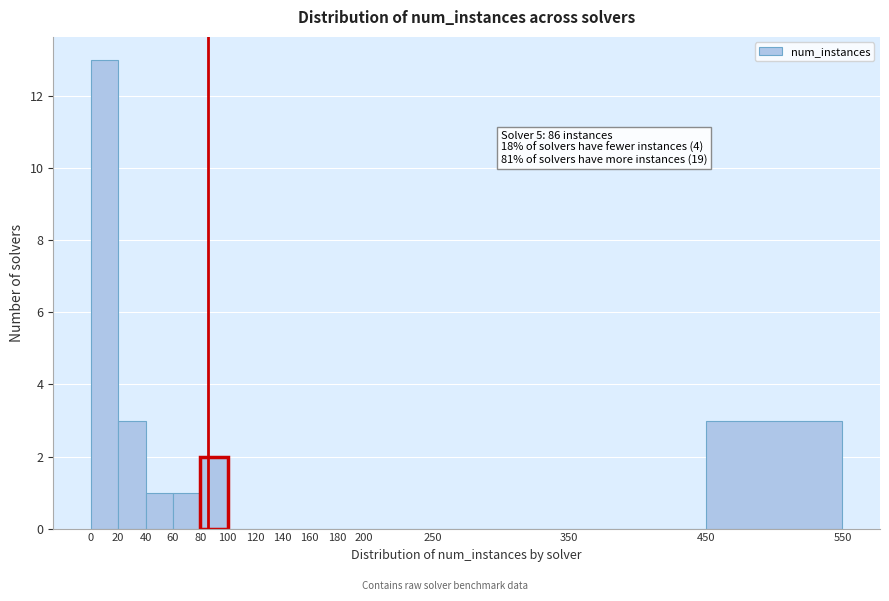

Which range on the x-axis has the tallest bar?

0 to 20